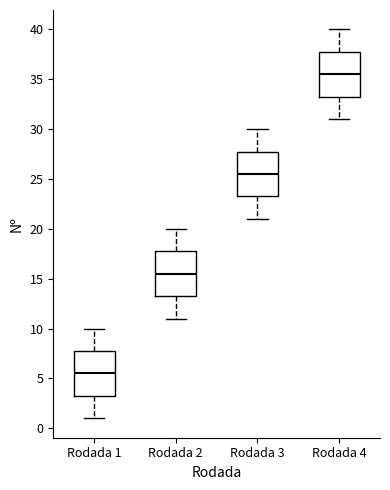

Which box has the lowest median line?

Rodada 1